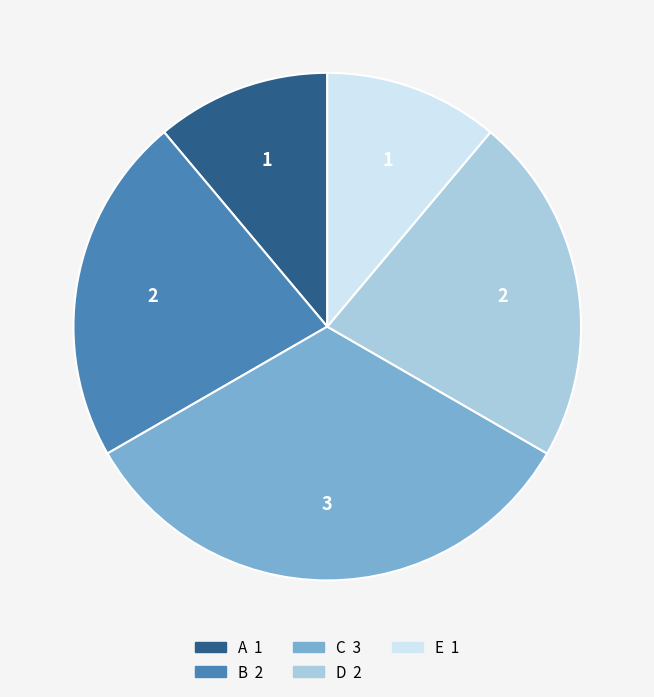

Which category has the biggest portion of the pie?

C